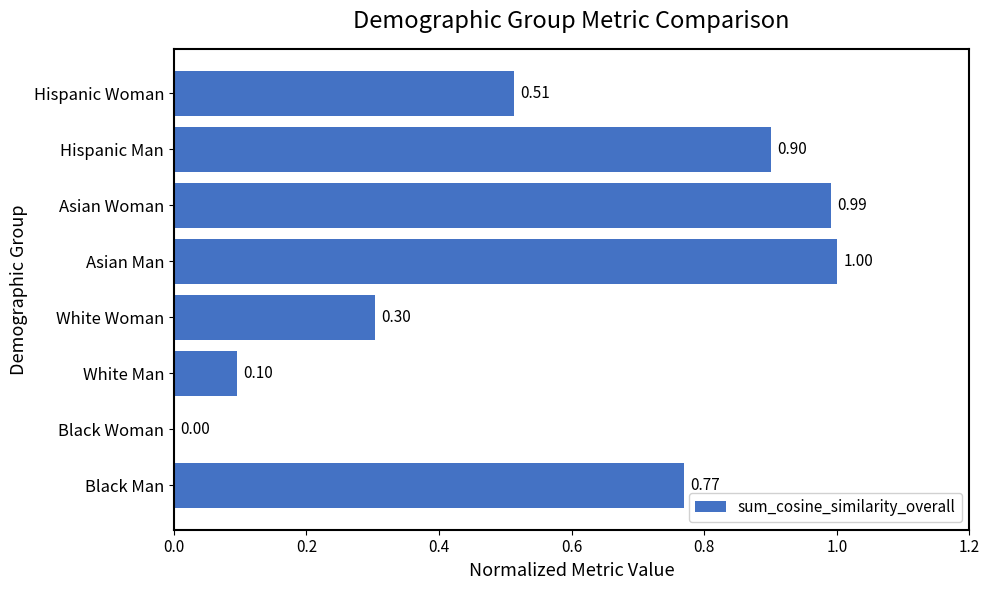

What is the sum of the values at White Woman and Asian Man?

1.3